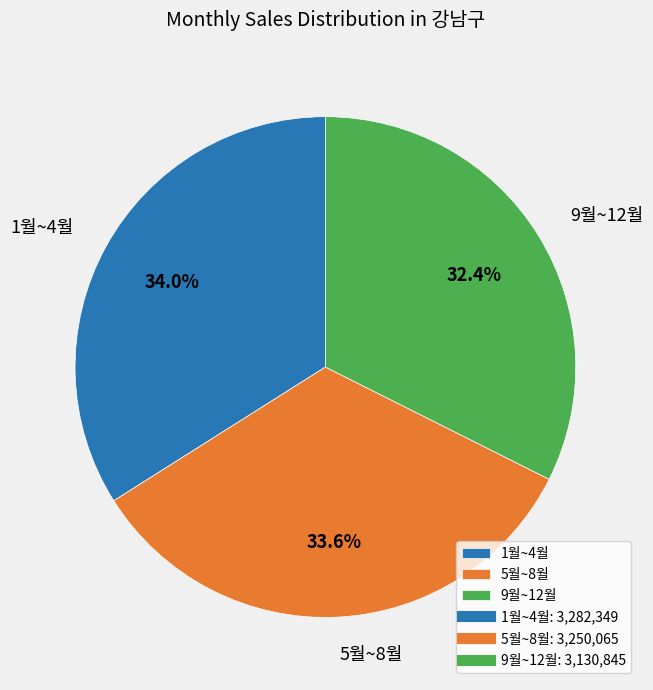

What portion of the pie excludes 9월~12월?

67.6%